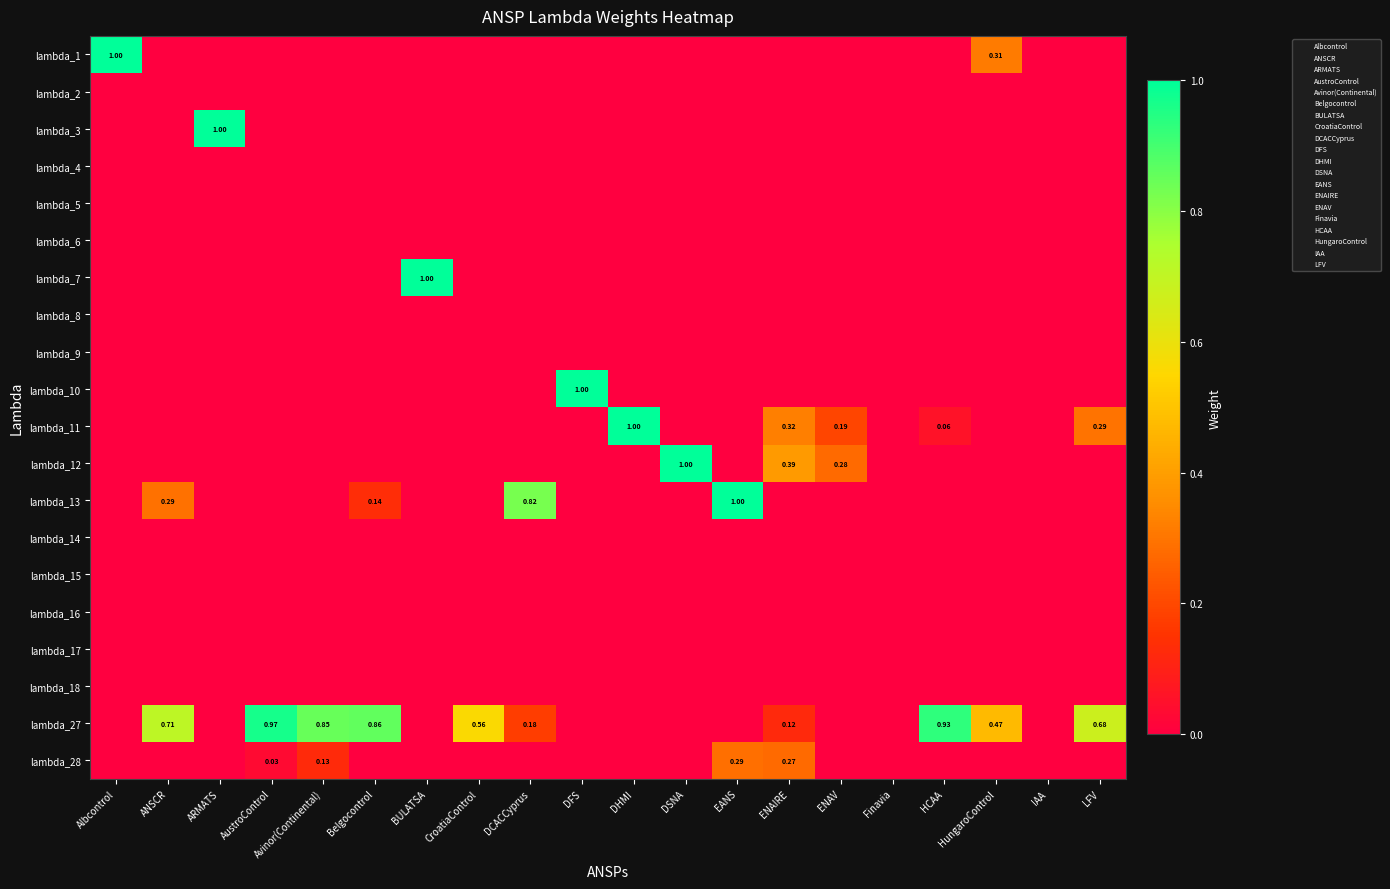

The lambda_27 series shows 0.0 at DSNA. True or false?

True